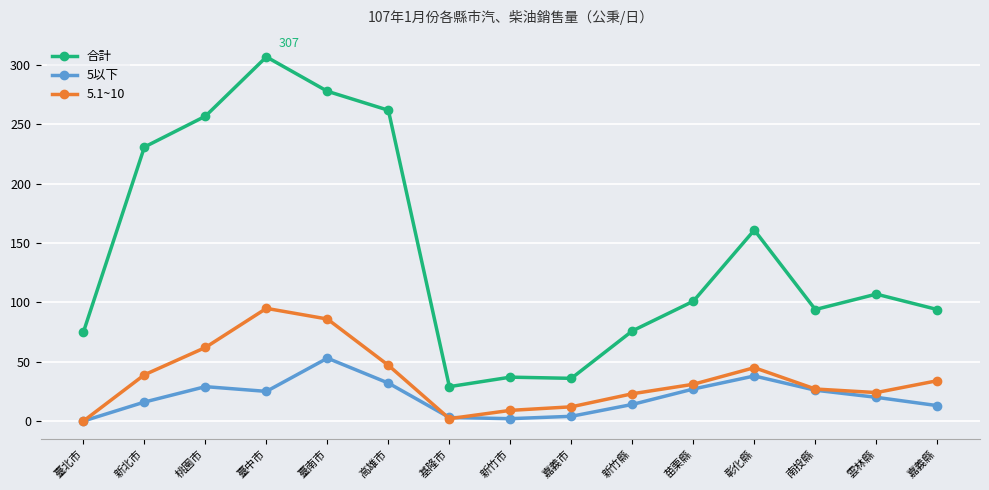

What is the label of the 3rd point from the right?

南投縣